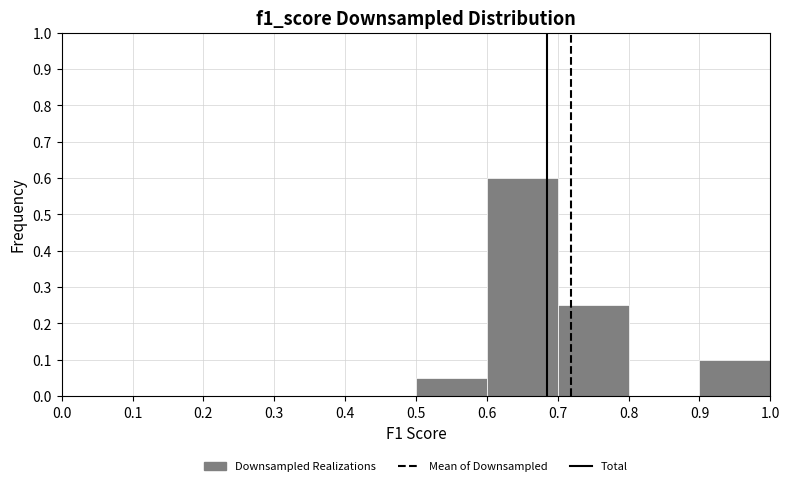

Reading left to right, list every bar in this chart as the range it spans on the x-axis followed by its height. The values are not printed on the chart, so give them approximately, as read against the axis.

0.0 to 0.1: 0
0.1 to 0.2: 0
0.2 to 0.3: 0
0.3 to 0.4: 0
0.4 to 0.5: 0
0.5 to 0.6: 0.05
0.6 to 0.7: 0.60
0.7 to 0.8: 0.25
0.8 to 0.9: 0
0.9 to 1.0: 0.10